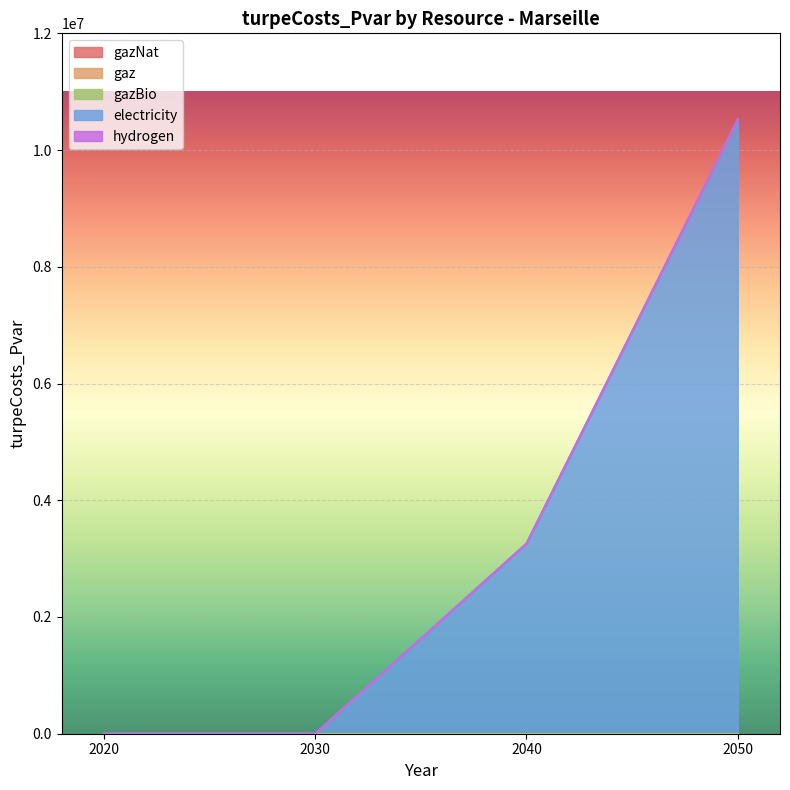

True or false: gazNat and electricity intersect in this chart.

False